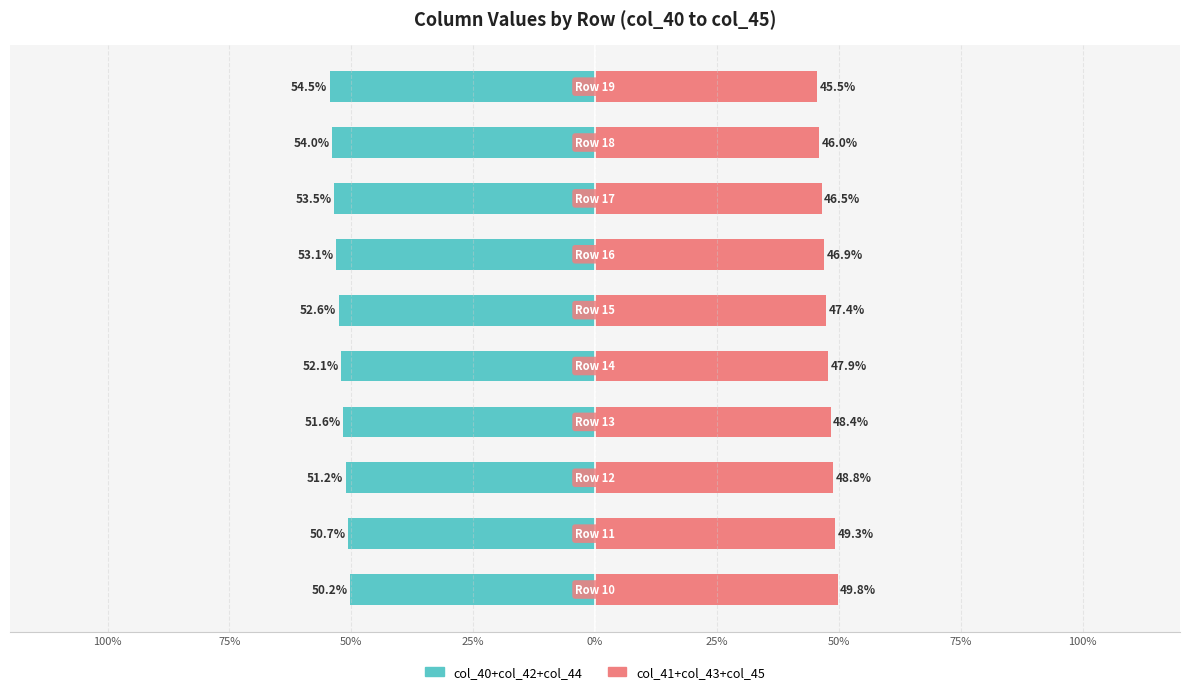

What is the sum of all col_41+col_43+col_45 values?

476.5